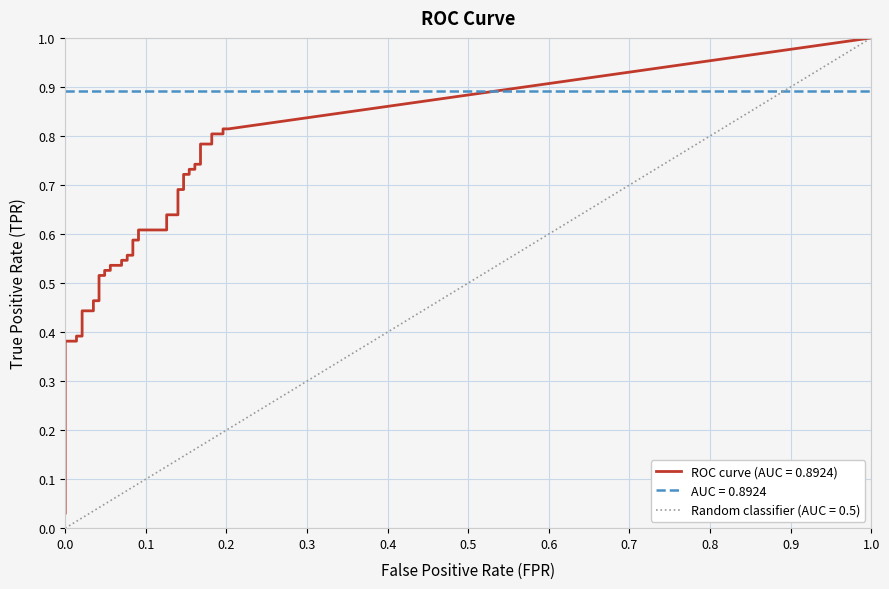

At how many categories does at least one series exceed 0?

40